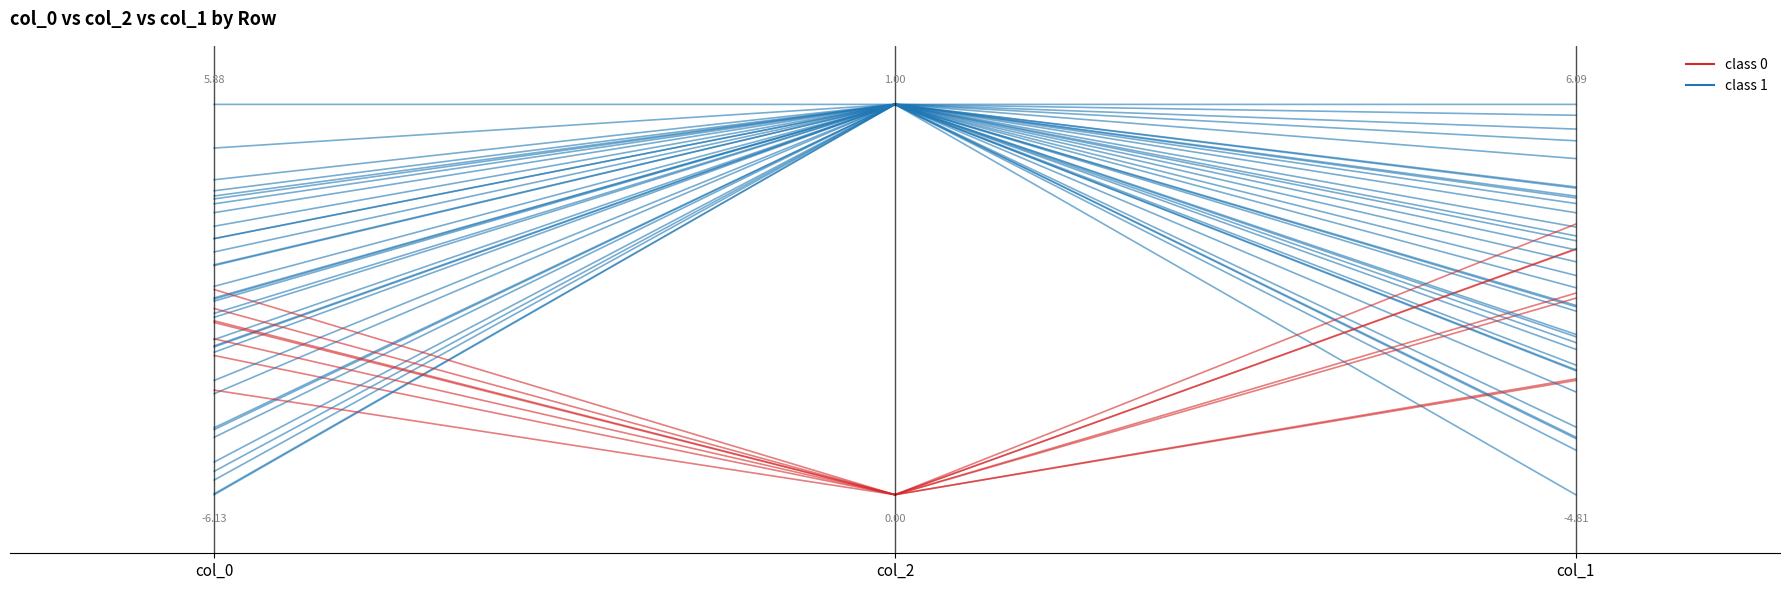

Which series changed the most between col_2 and col_1?

class 0